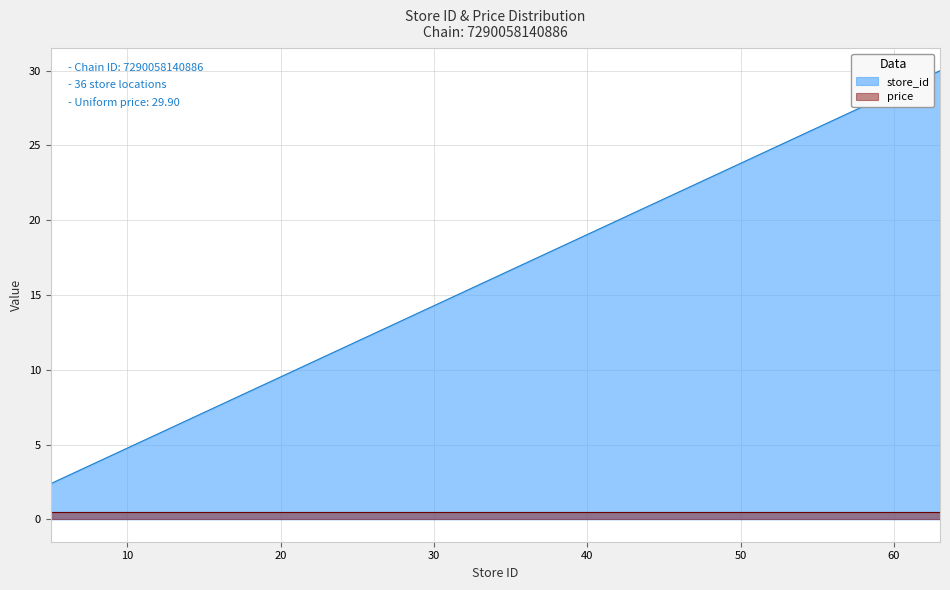

What is the difference between the values at 8 and 36?

13.3